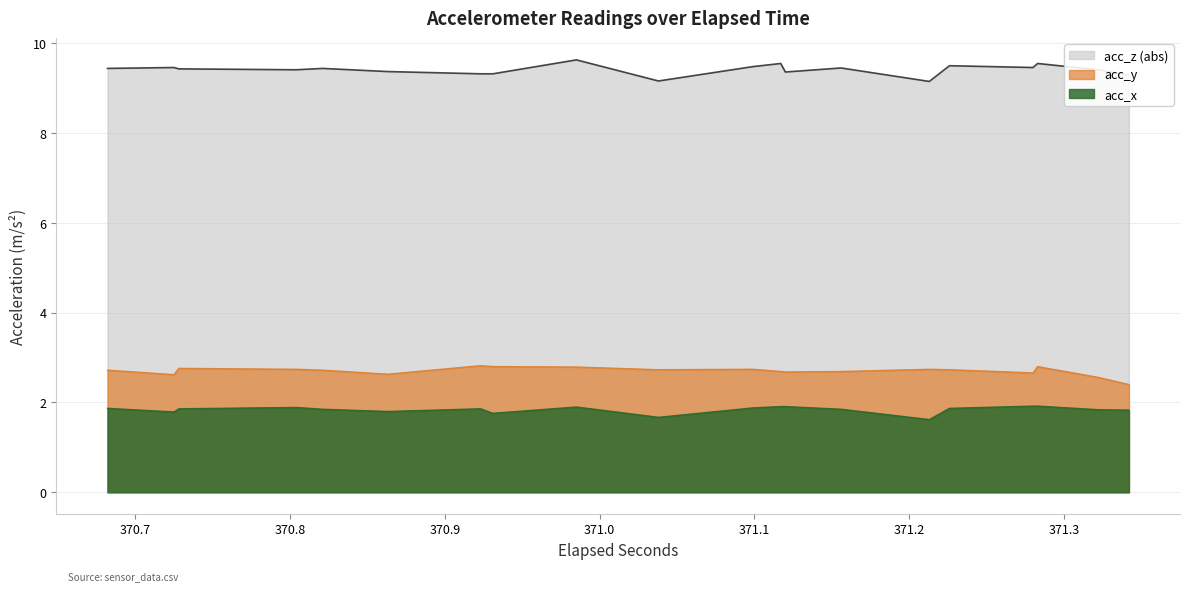

True or false: acc_z and acc_x cross at least once.

False